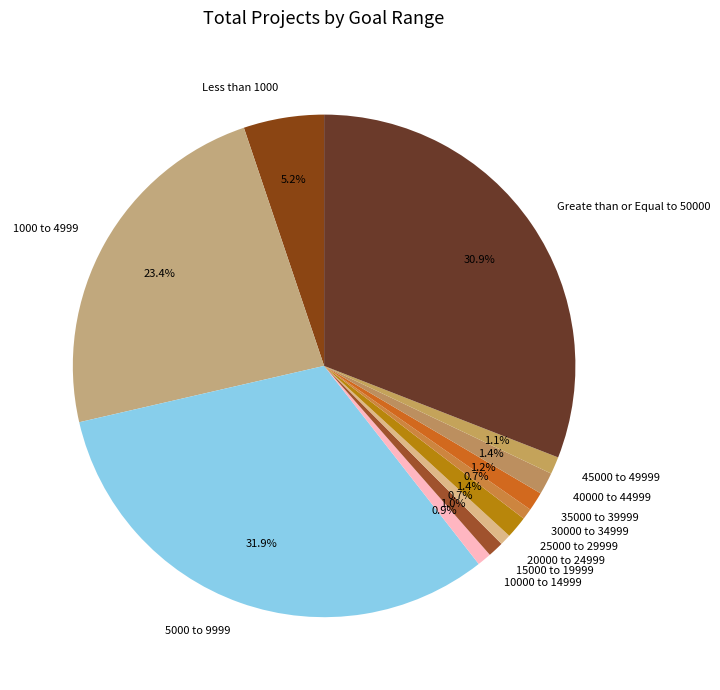

Is there a majority slice in this chart?

No